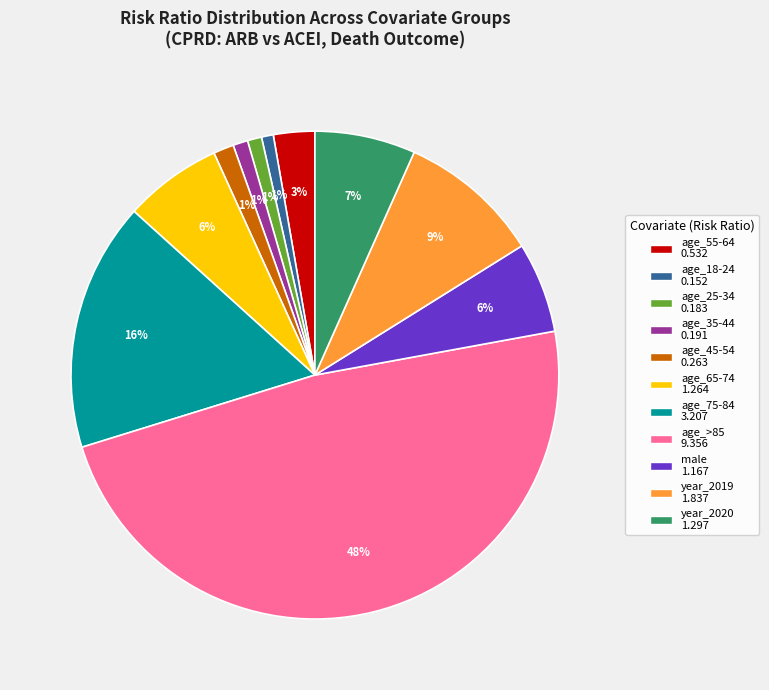

To the nearest percent, what is the average slice percentage?

9%